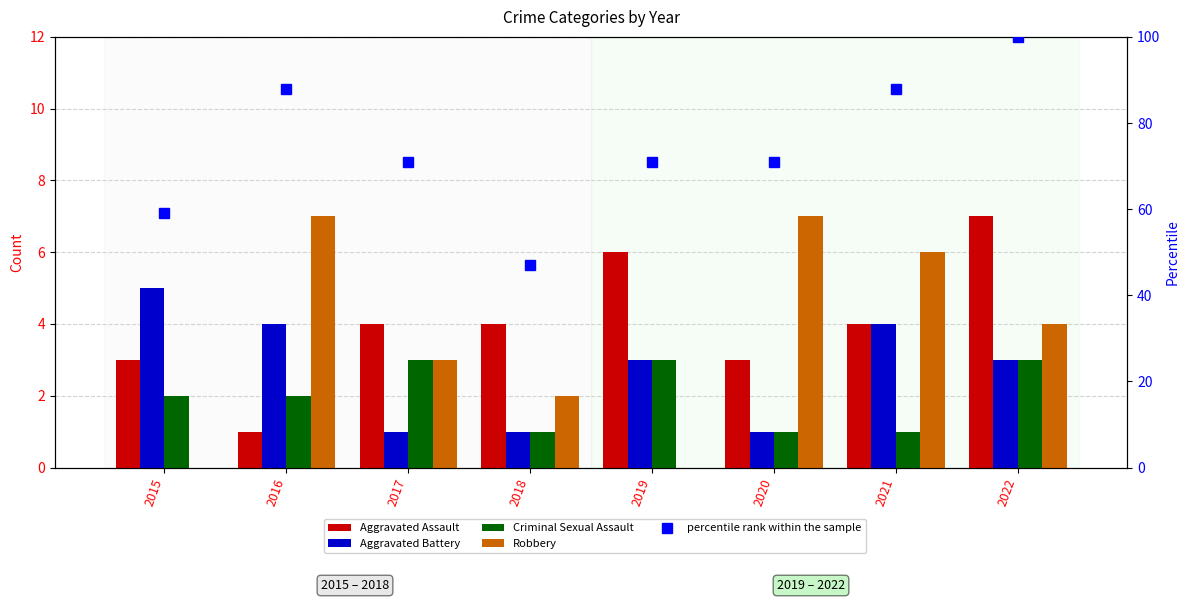

Are the bars grouped side by side (vs. stacked)?

Yes